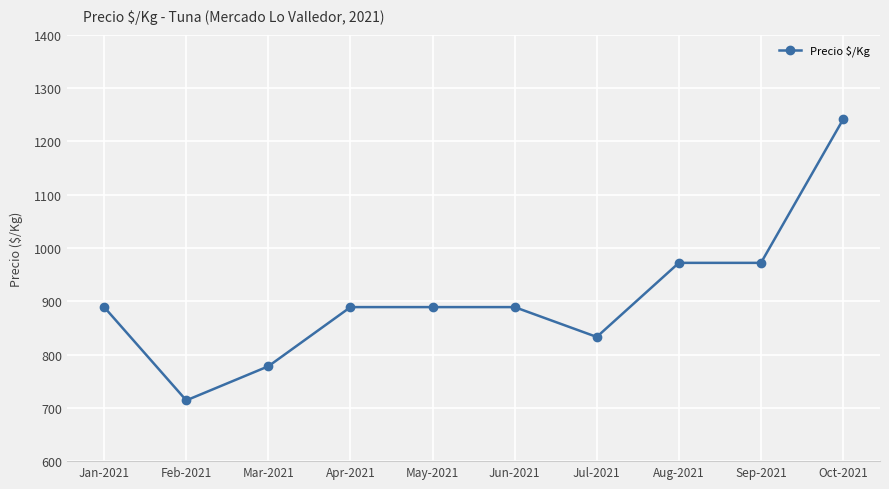

Reading right to left, list all the values displayed in this chart.

1241	972	972	833	889	889	889	778	714	889